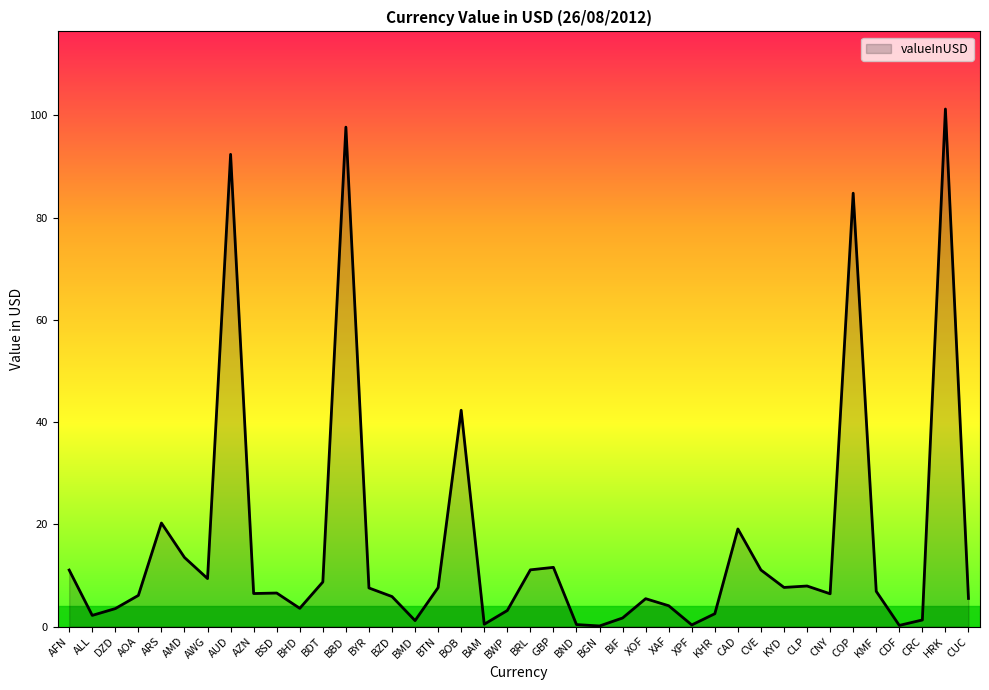

Between XAF and CUC, which is larger?

CUC